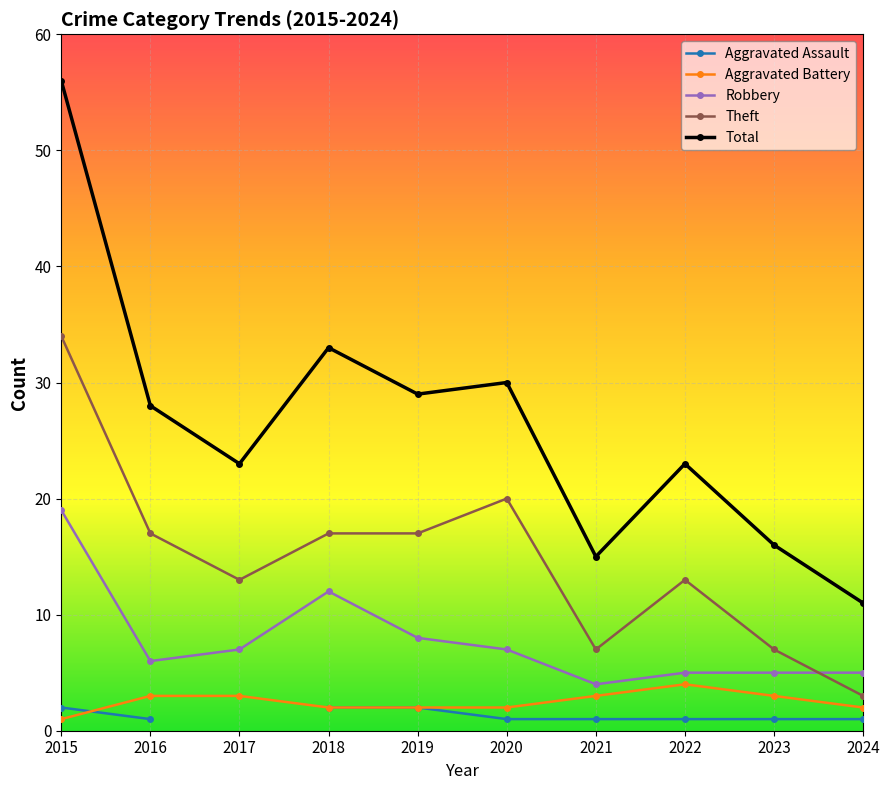

Is the value of Aggravated Battery at 2023 greater than the value of Theft at 2022?

No